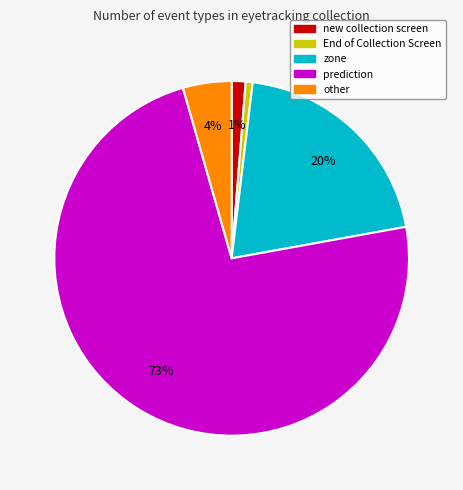

To the nearest percent, what is the difference between the new collection screen and other slice percentages?

3%